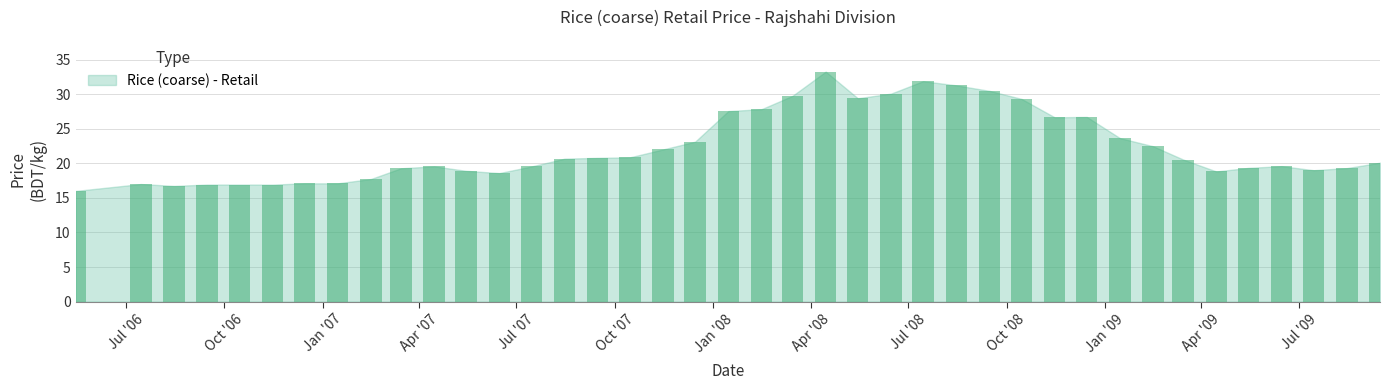

What is the sum of all values?

892.6